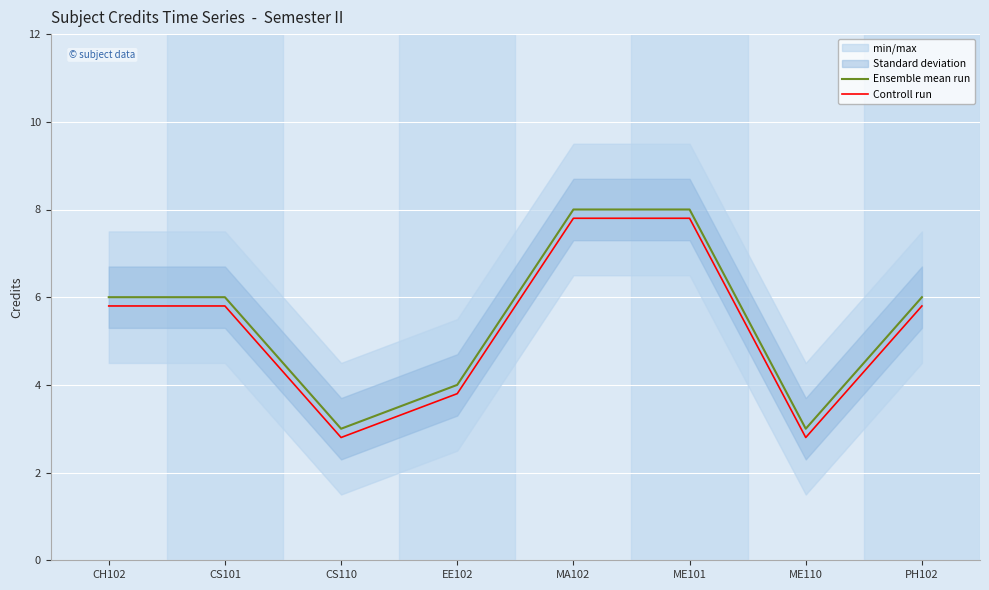

At which label does Ensemble mean run first exceed 6?

MA102